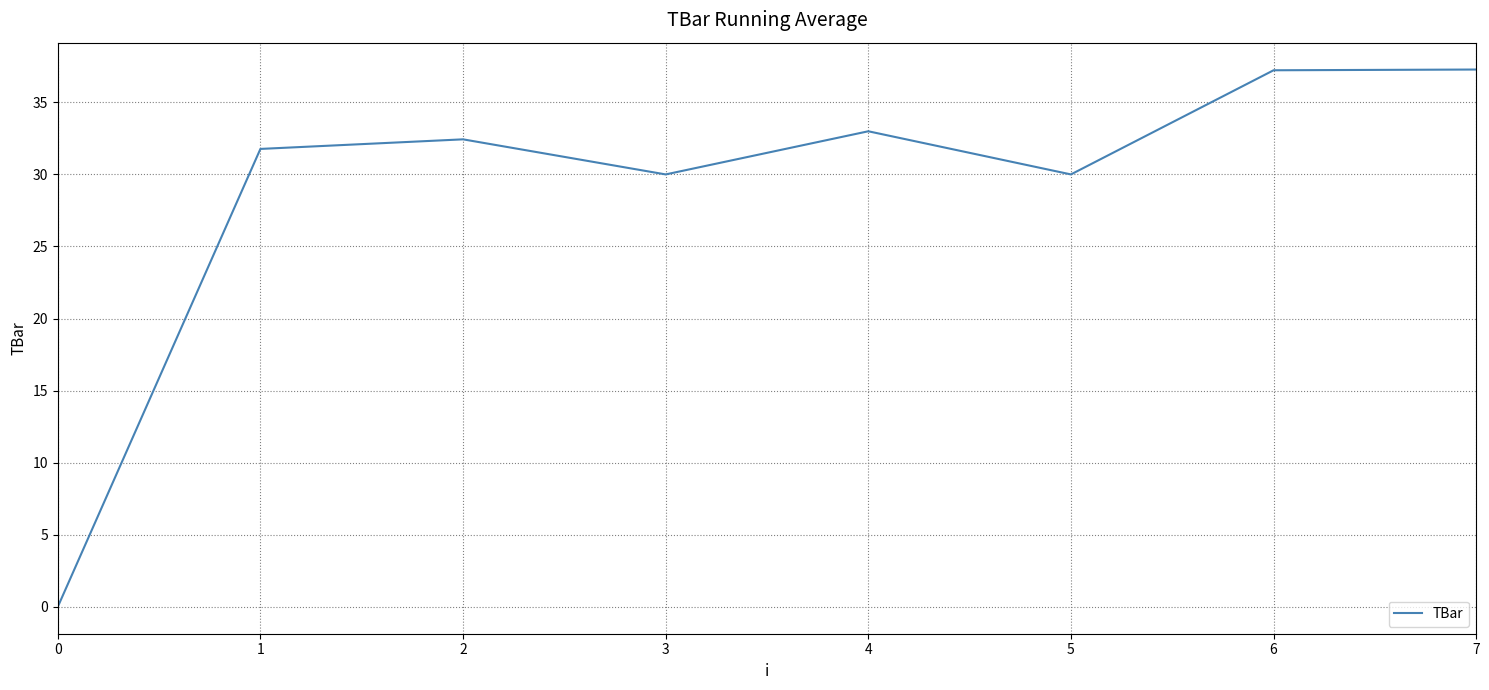

Does the chart have visible grid lines?

Yes